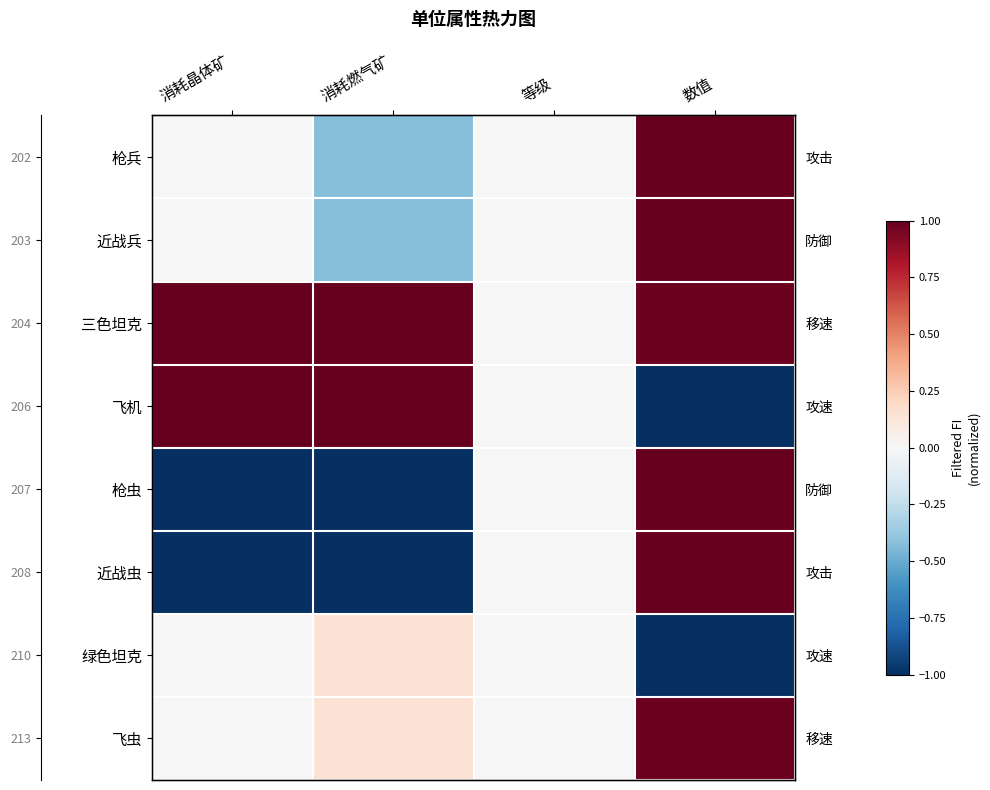

What is the difference between the second highest and minimum values in the 绿色坦克 series?

1.0